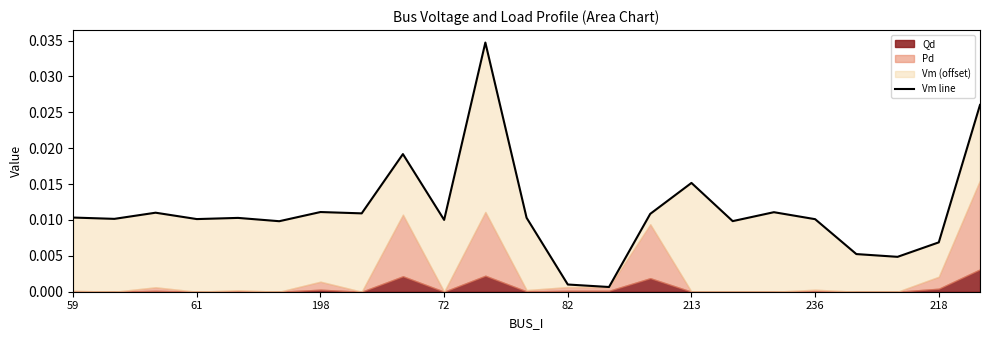

How many interior local peaks (higher than both neighbors) does the data have?

7